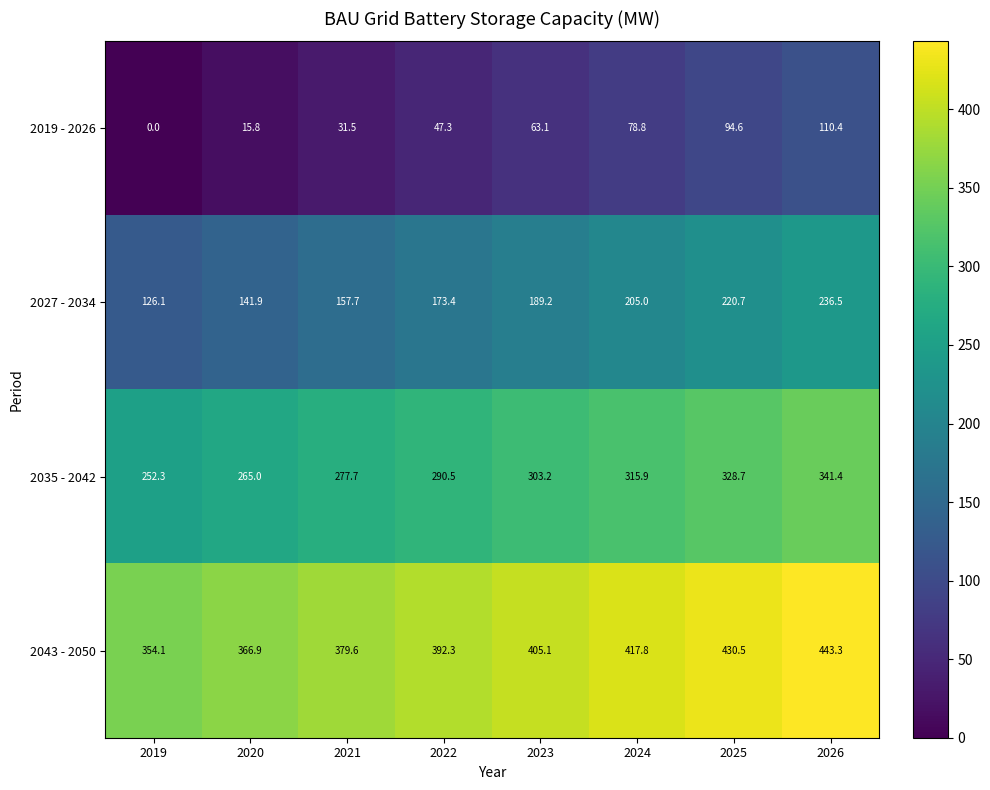

What is the difference between the highest and lowest values at 2019?

354.1